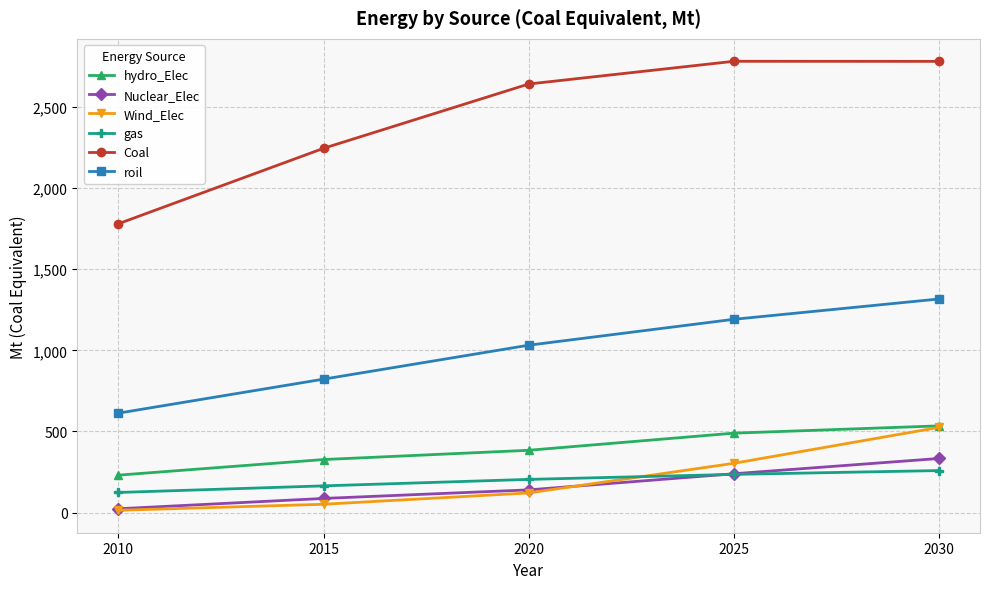

Between 2010 and 2015, which series saw the biggest shift?

Coal